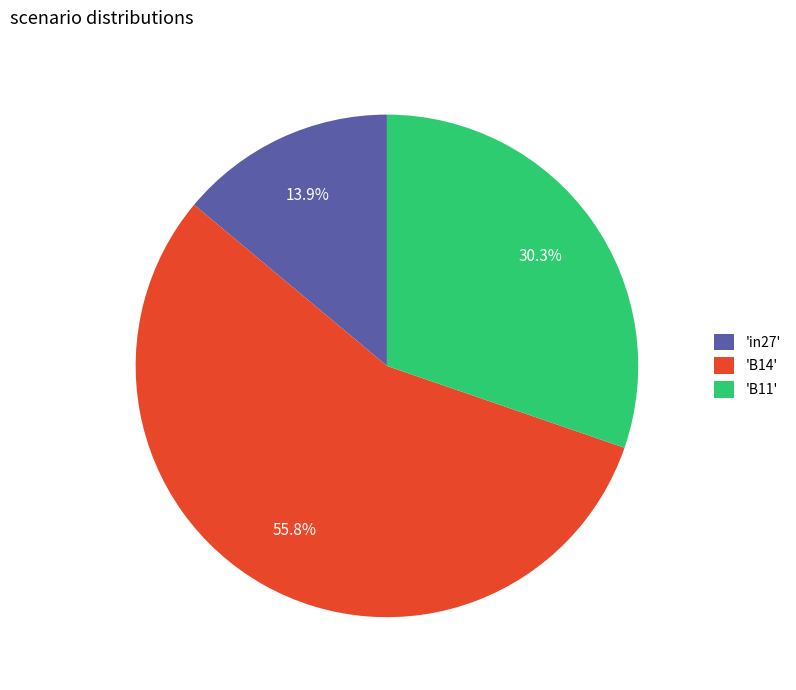

Which category has the biggest portion of the pie?

'B14'